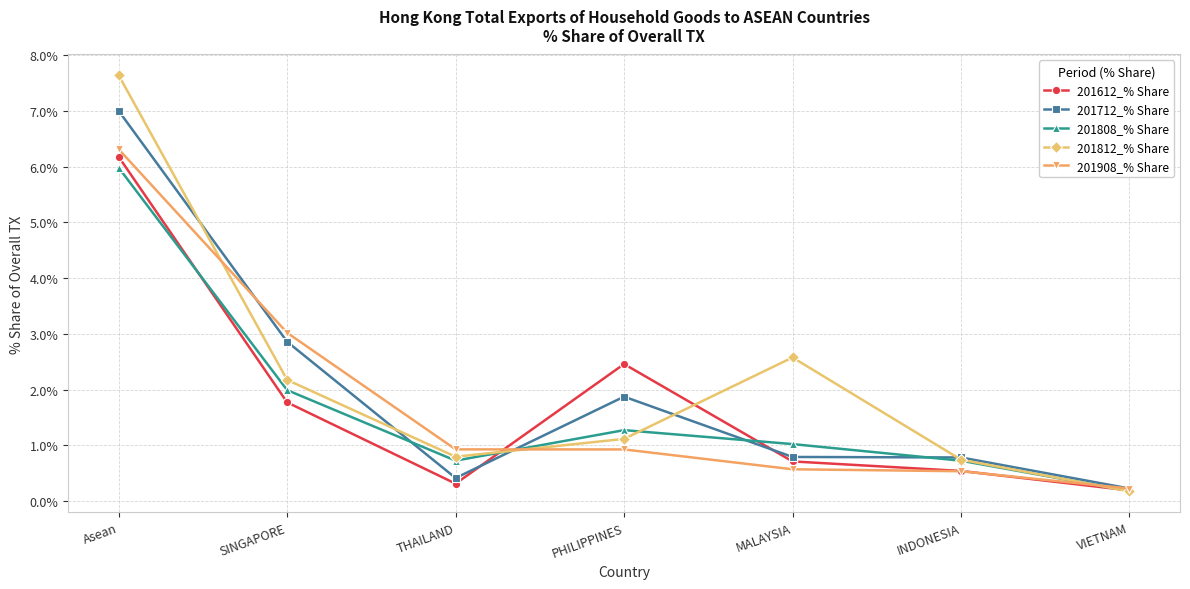

Between SINGAPORE and MALAYSIA, which series saw the biggest shift?

201908_% Share